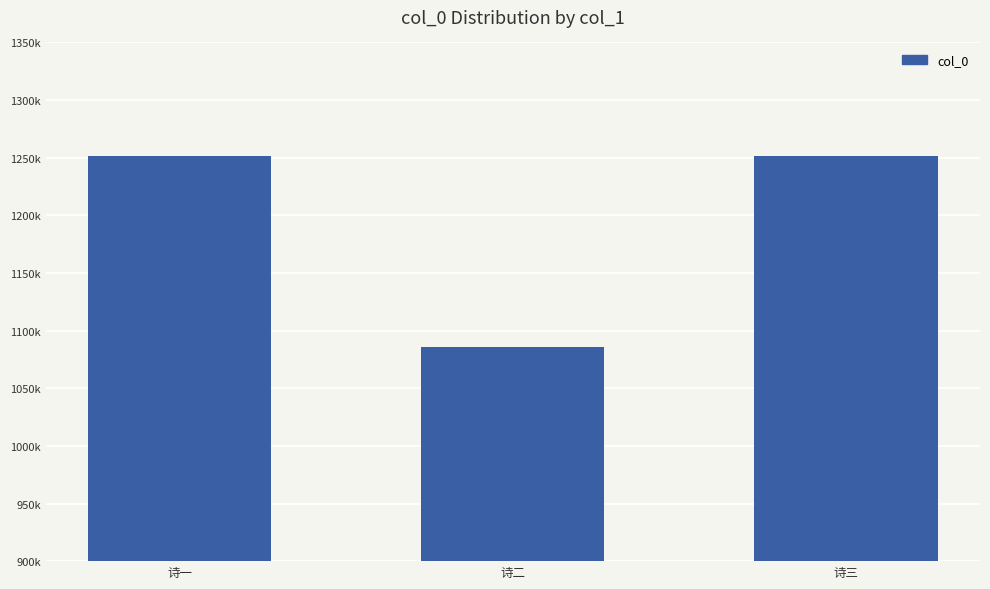

Does the chart contain any negative values?

No